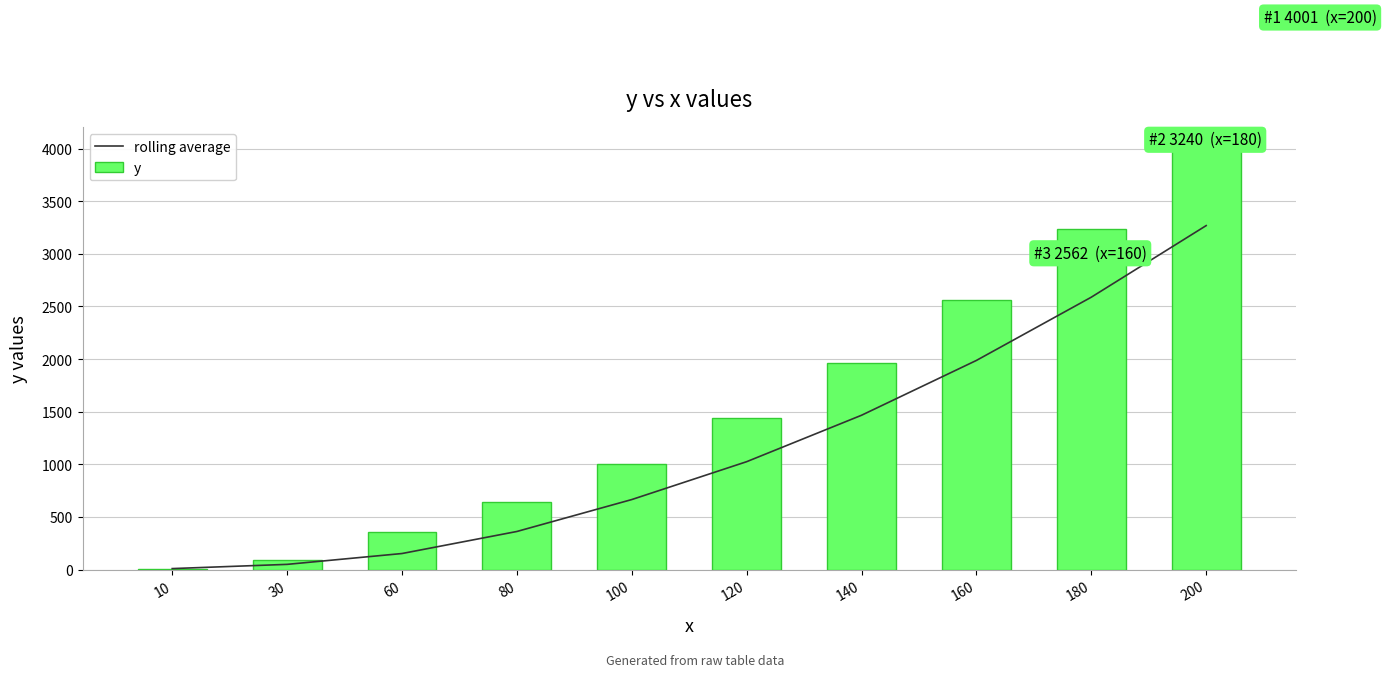

What is the value of the y bar at the 8th from the left?

2562.0